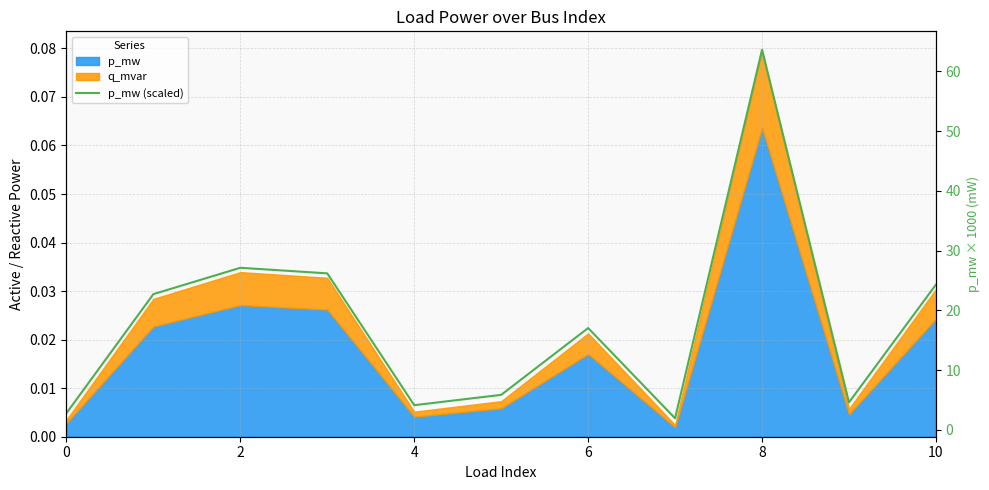

Which label corresponds to the largest value in the chart?

8